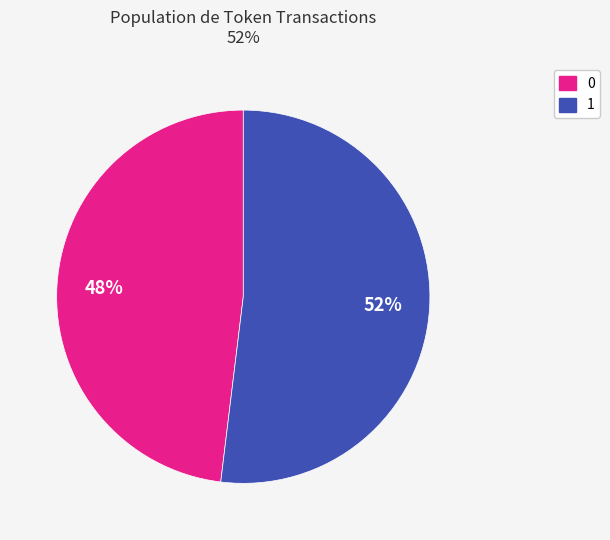

How many slices are in this pie chart?

2